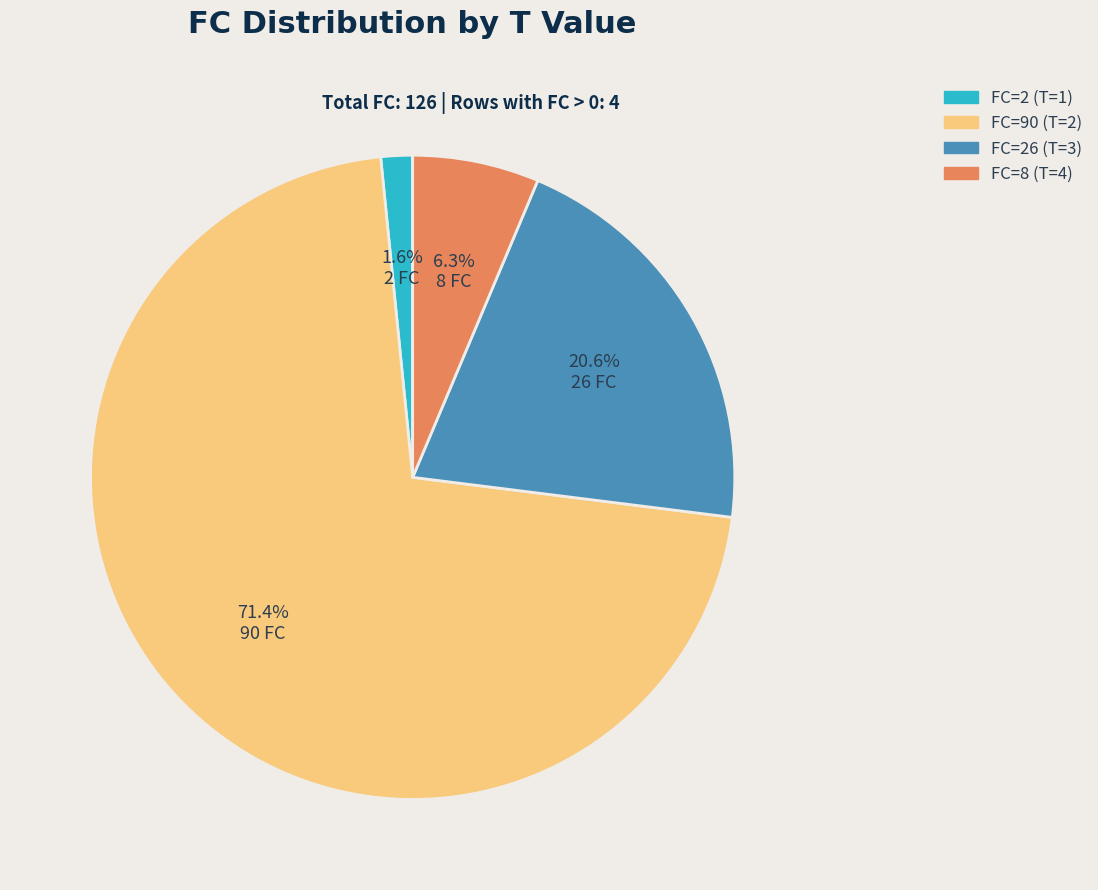

Is there any slice that represents more than half of the pie?

Yes